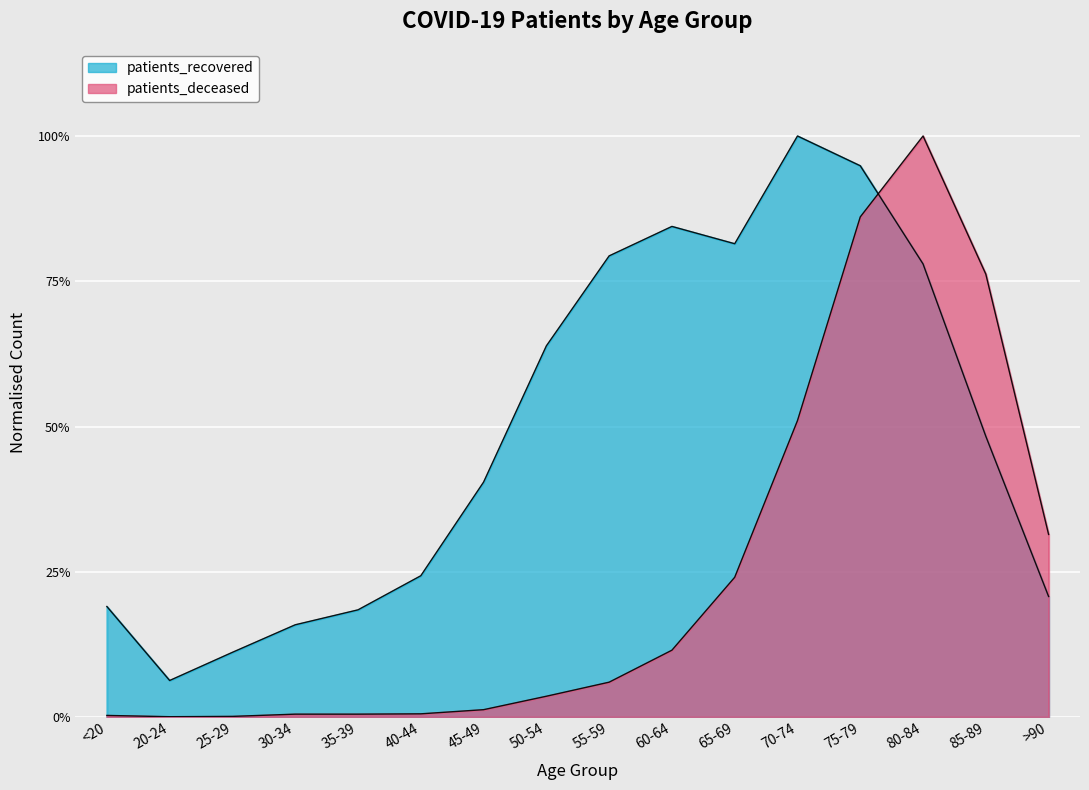

The patients_recovered series shows 0.3 at 40-44. True or false?

False